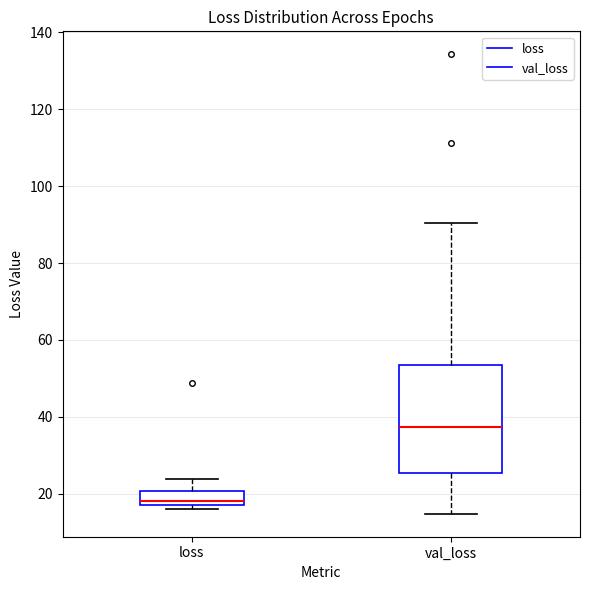

Where is the upper edge of the box for loss on the y-axis? The values are not printed on the chart, so give them approximately, as read against the axis.

20